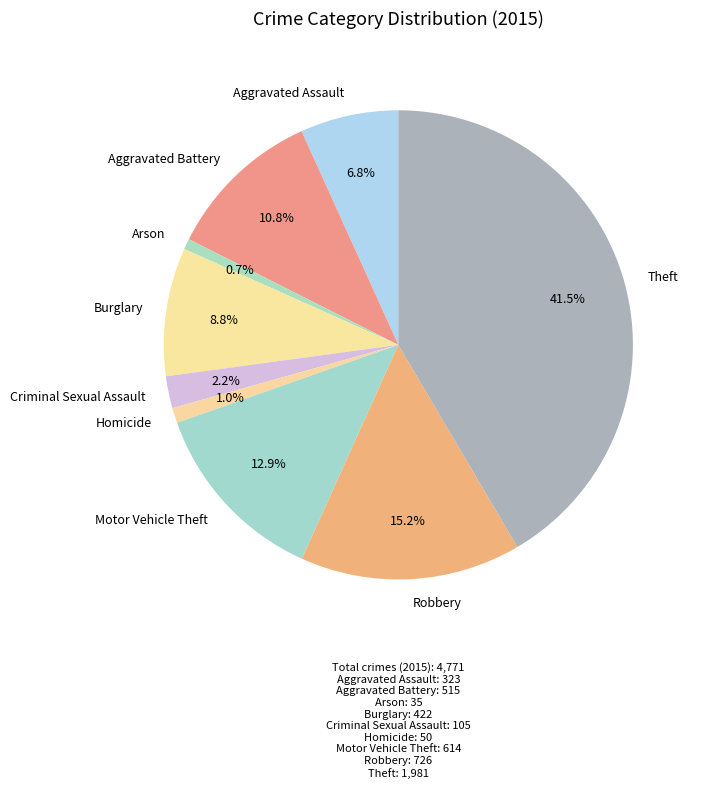

How many slices are in this pie chart?

9